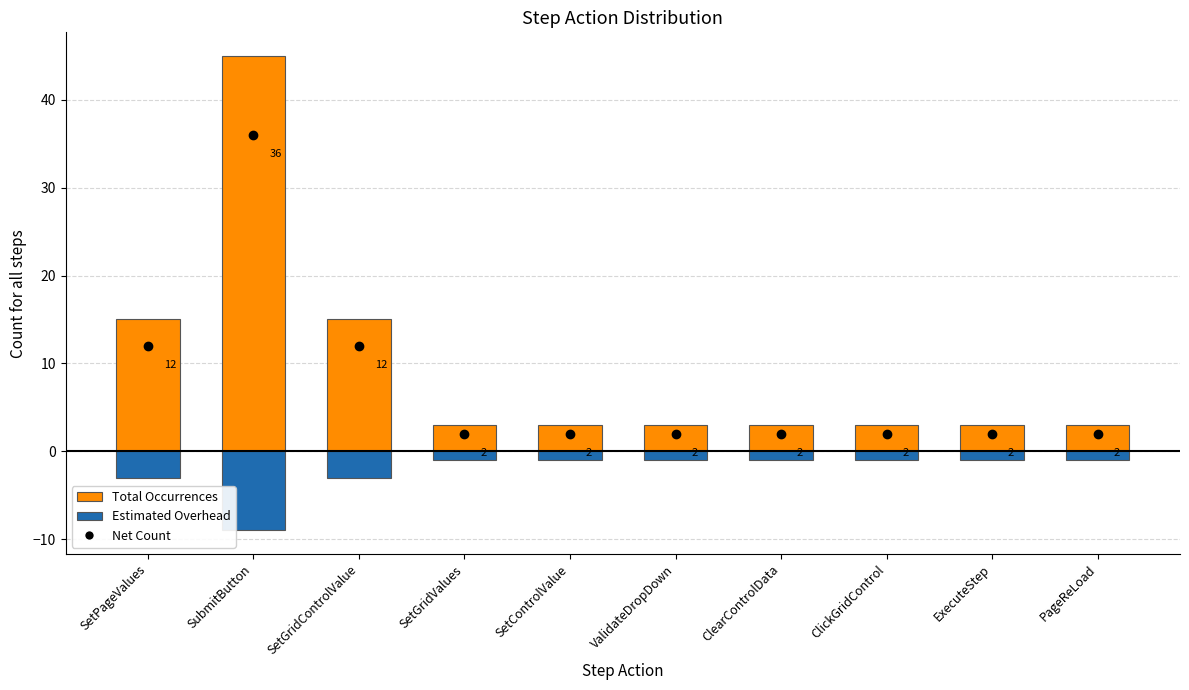

Count the Total Occurrences values in the range 3 to 15.

9